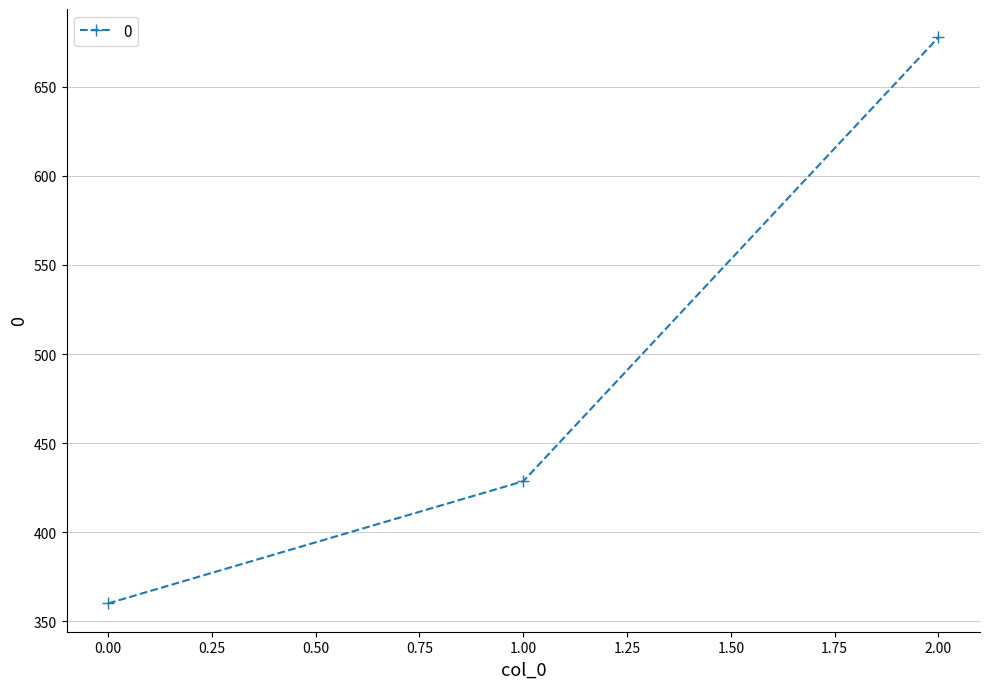

Between 1.00 and 2.00, which is larger?

2.00